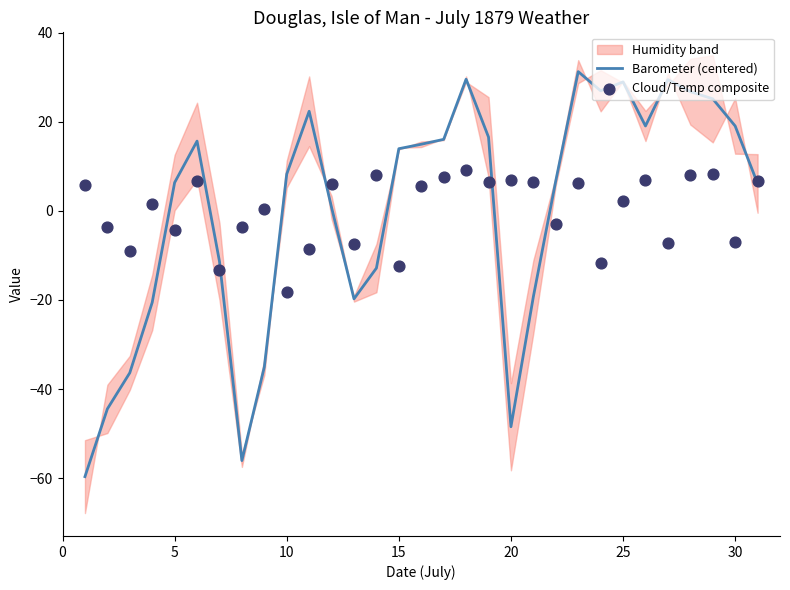

What is the highest value of the Barometer (centered) series?

31.2